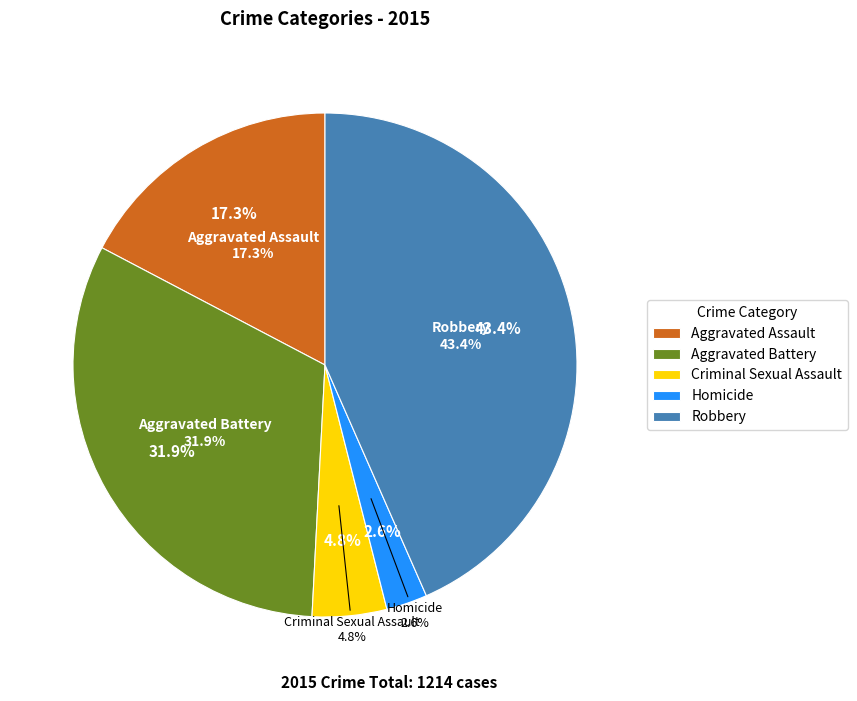

Is there a majority slice in this chart?

No